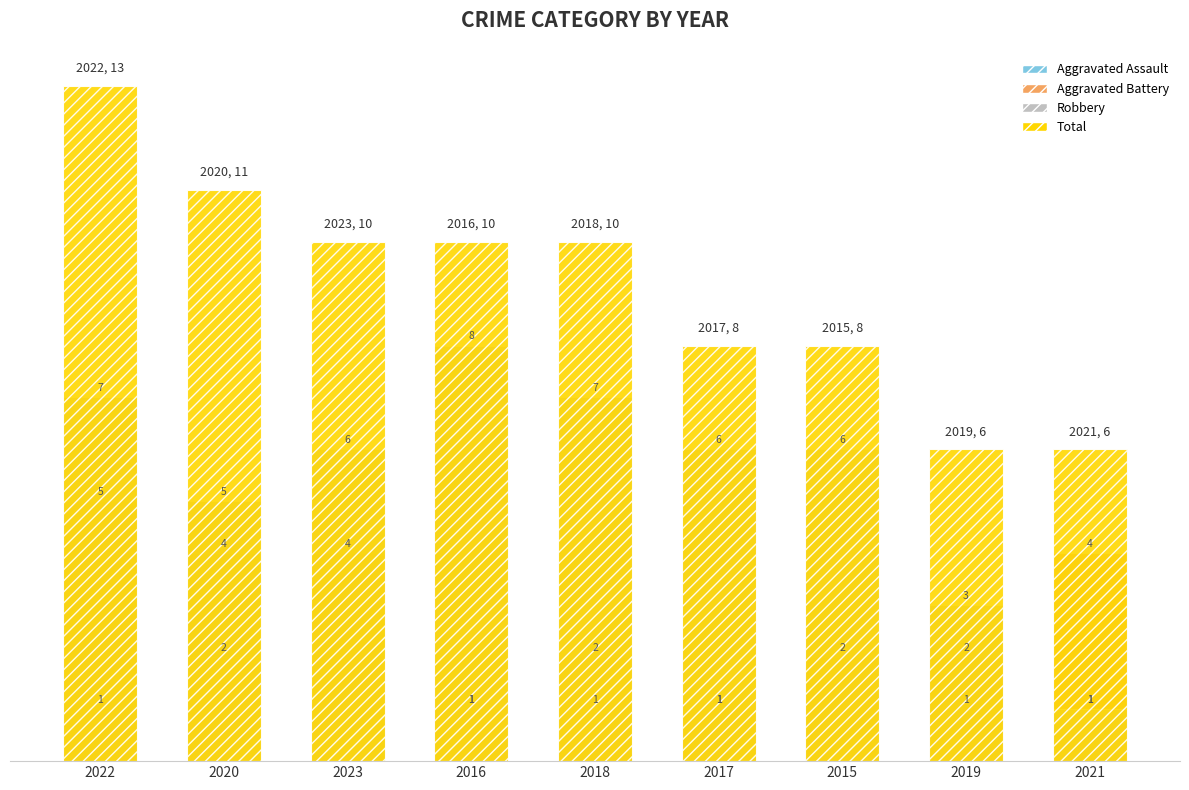

What are all the series names shown in the legend?

Aggravated Assault, Aggravated Battery, Robbery, Total